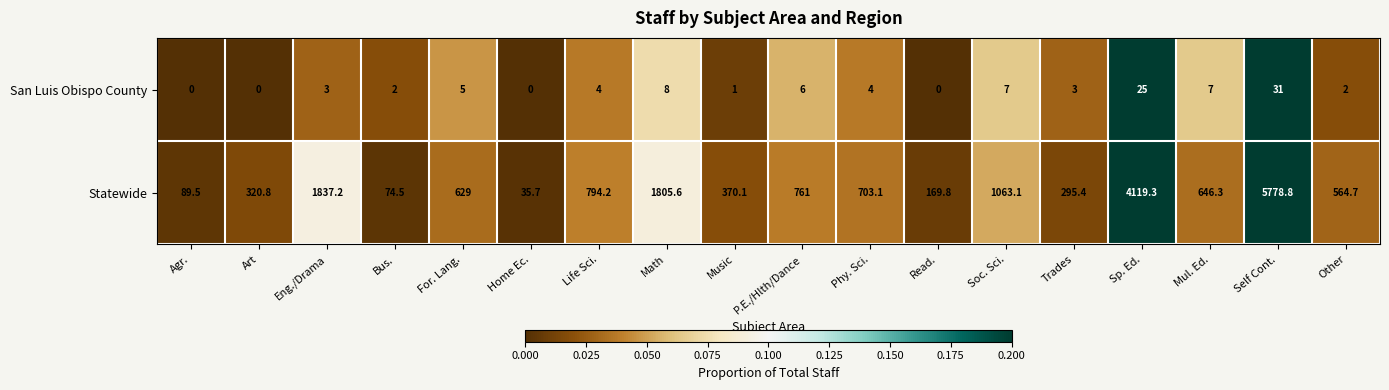

What is the maximum value for San Luis Obispo County?

31.0